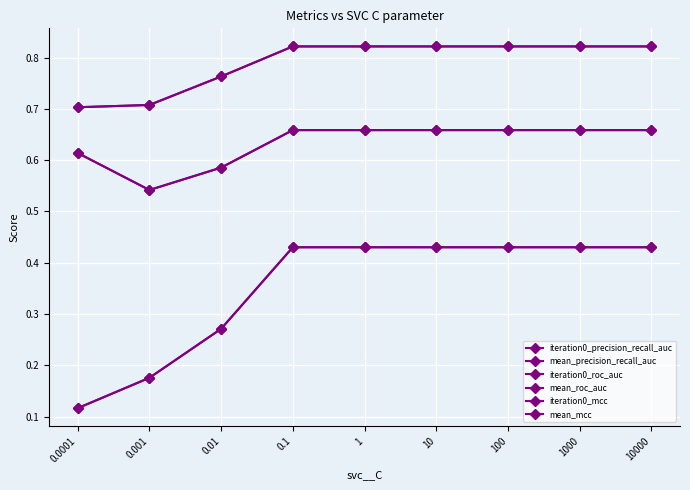

Is this an area chart (filled region under the line)?

No